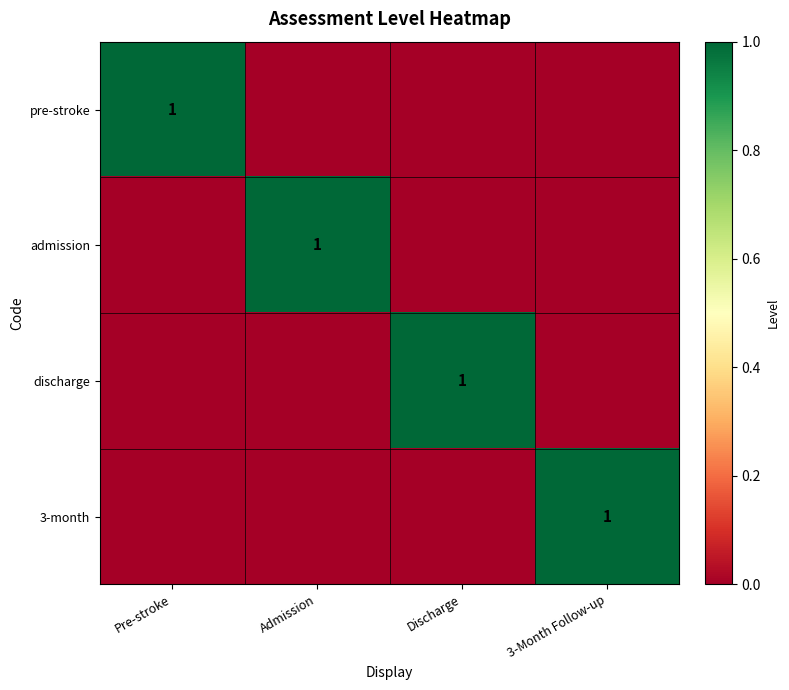

Is it true that admission equals 0 at Admission?

False